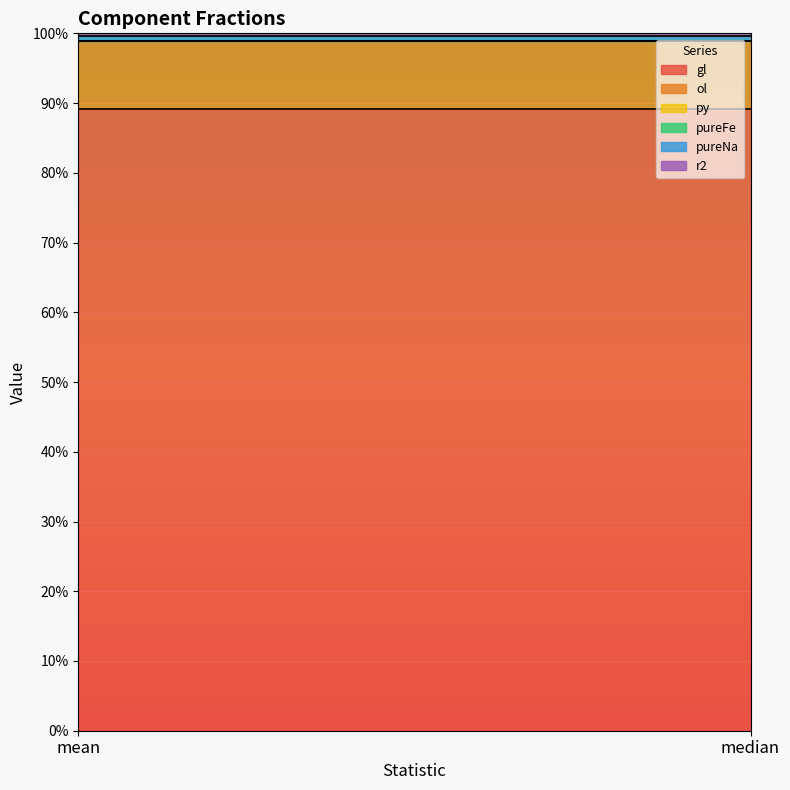

List the labels in order of ol value, largest first.

mean, median